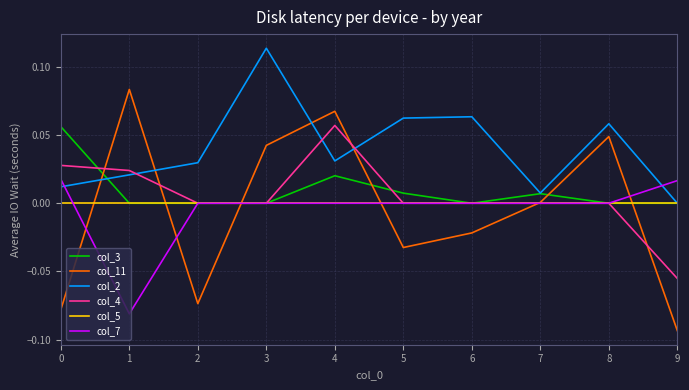

Which series changed the most between 2 and 6?

col_11